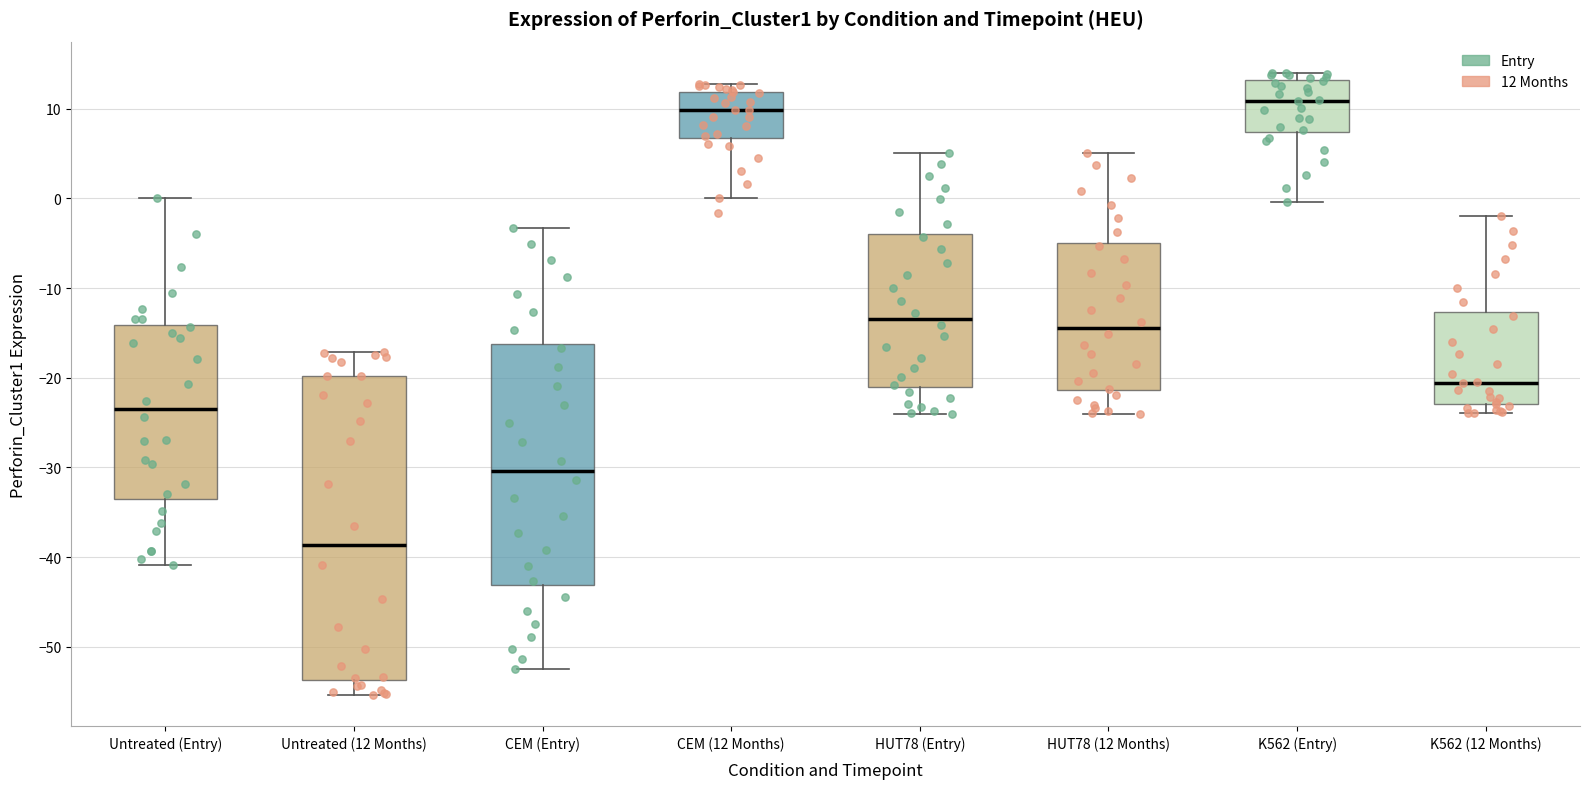

Reading left to right, read every box against the y-axis: the position of its median line, the range the box covers, and the ends of its whiskers. The values are not printed on the chart, so give them approximately, as read against the axis.

Untreated (Entry): median -23, box -33 to -14, whiskers -41 to 0
Untreated (12 Months): median -39, box -54 to -20, whiskers -55 to -17
CEM (Entry): median -30, box -43 to -16, whiskers -52 to -3
CEM (12 Months): median 10, box 7 to 12, whiskers 0 to 13
HUT78 (Entry): median -13, box -21 to -4, whiskers -24 to 5
HUT78 (12 Months): median -14, box -21 to -5, whiskers -24 to 5
K562 (Entry): median 11, box 7 to 13, whiskers 0 to 14
K562 (12 Months): median -21, box -23 to -13, whiskers -24 to -2